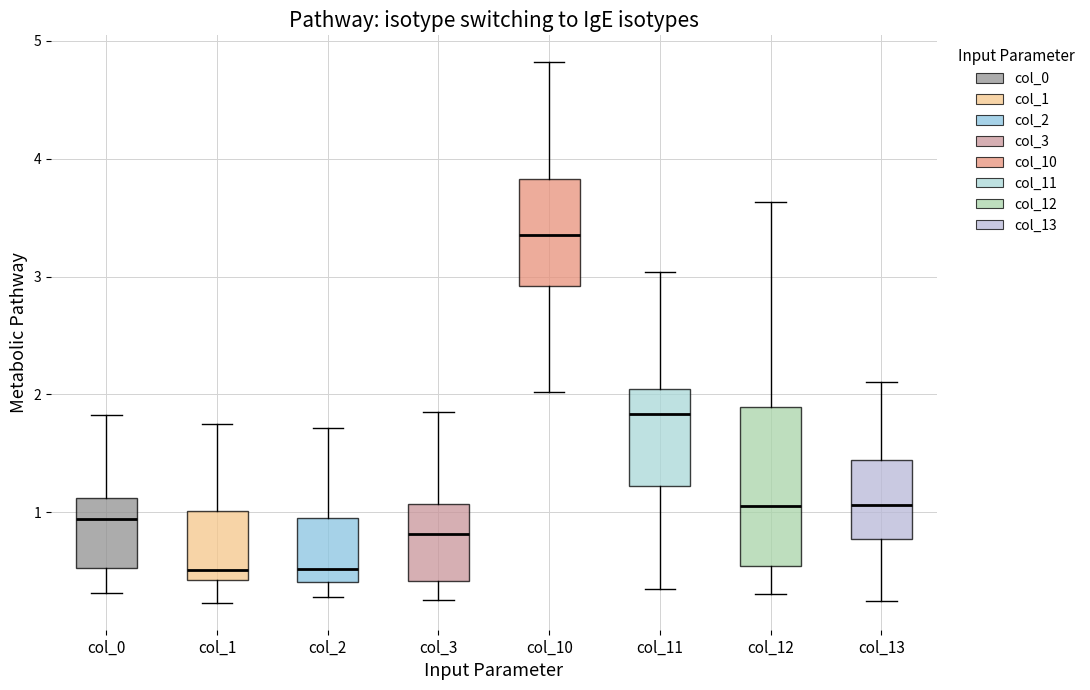

Where does the upper whisker of the box for col_13 end on the y-axis? The values are not printed on the chart, so give them approximately, as read against the axis.

2.1